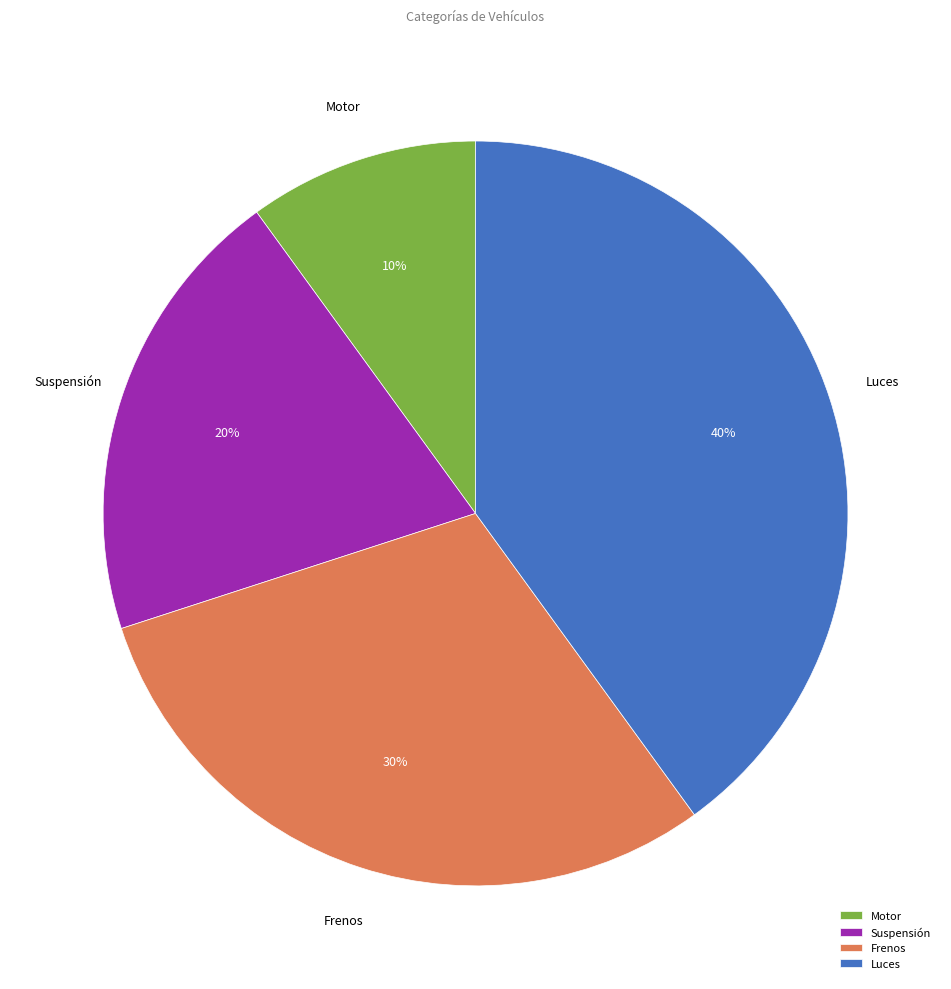

Does any single category account for the majority?

No